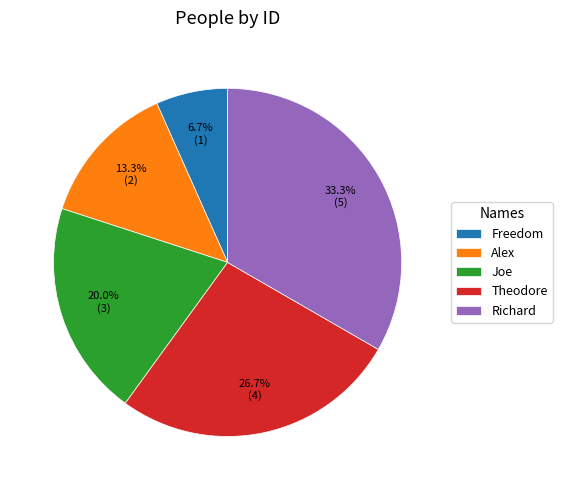

How many segments does this pie chart have?

5